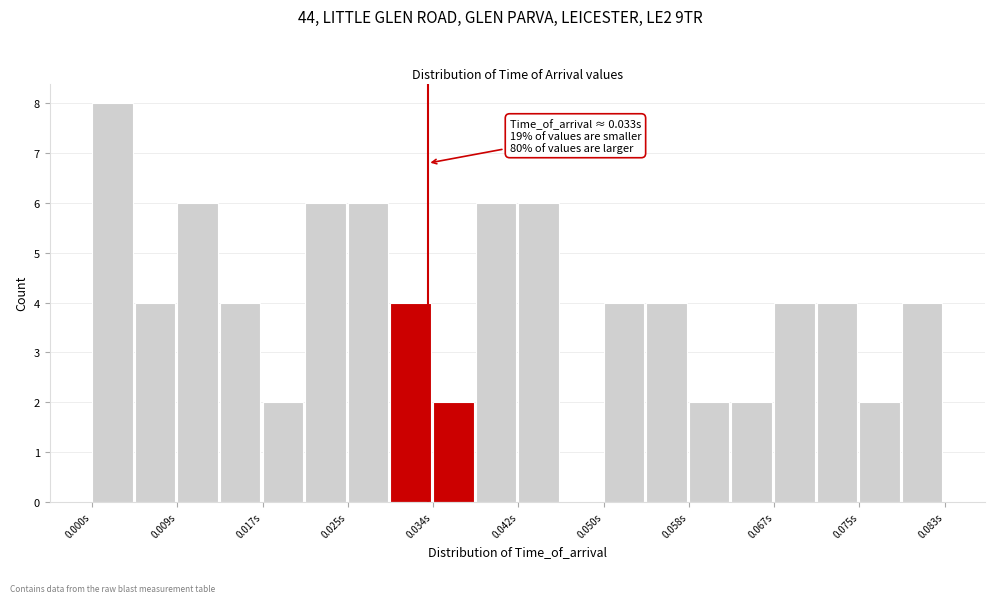

Over which range of the x-axis is the bar tallest?

0.000 to 0.004